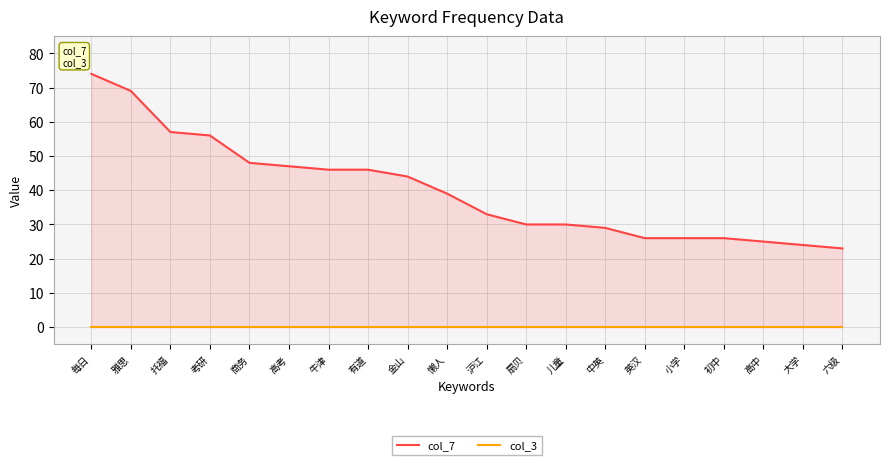

The col_7 series shows 39 at 懒人. True or false?

True